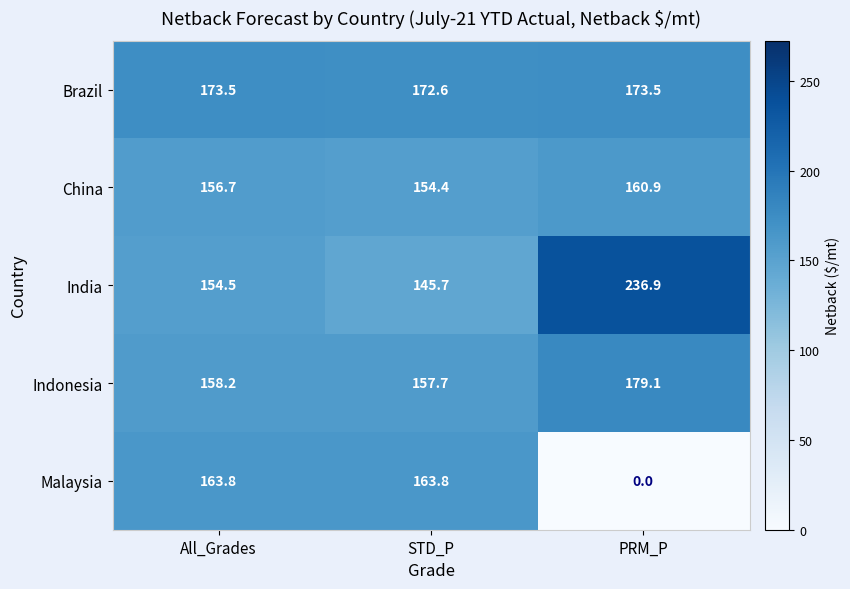

Rank the series at PRM_P from highest to lowest value.

India, Indonesia, Brazil, China, Malaysia